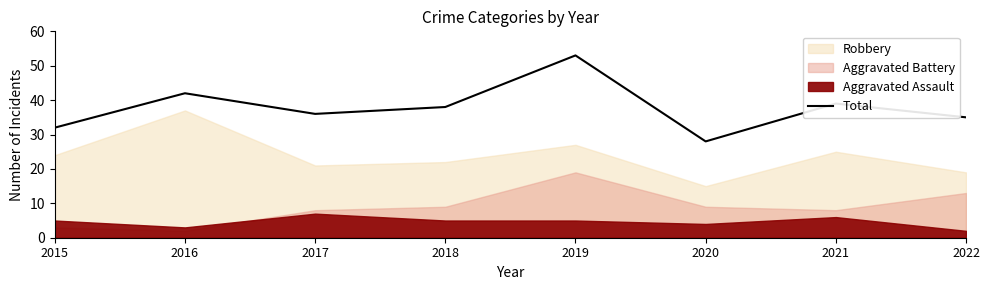

Reading right to left, list all the values displayed in this chart.

35	39	28	53	38	36	42	32